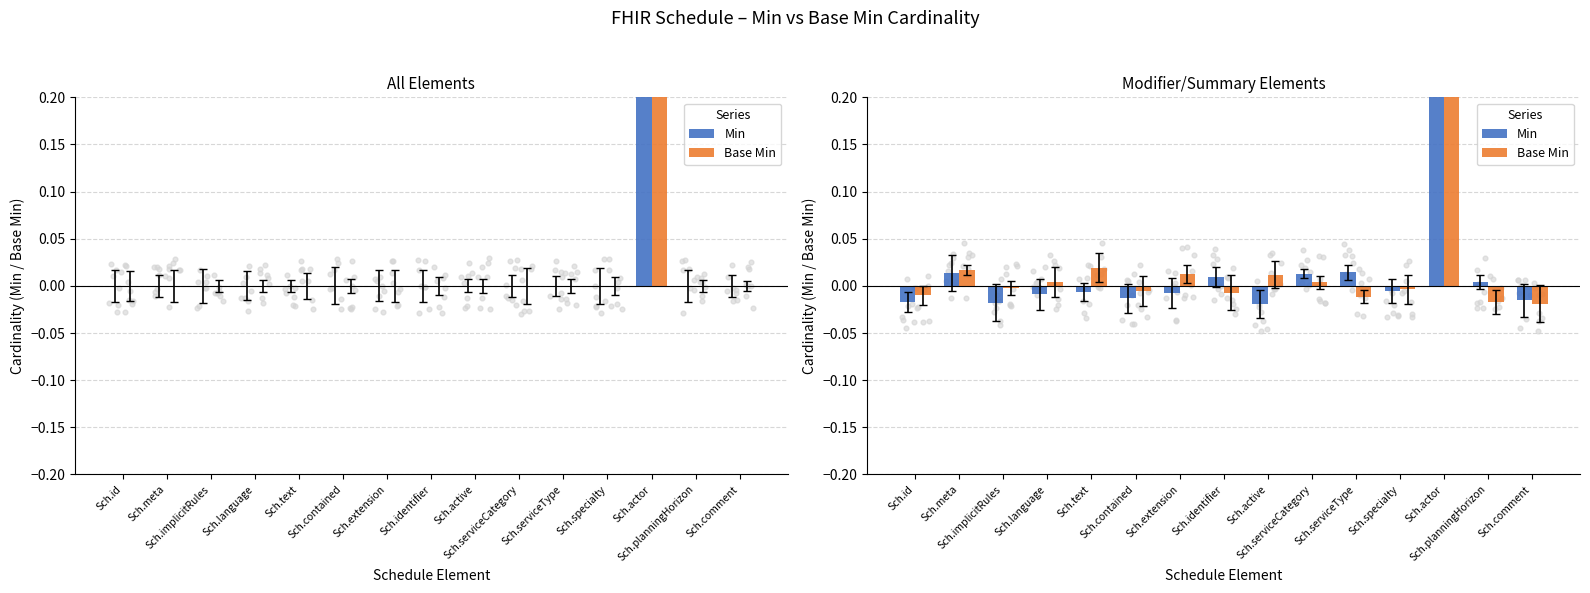

Which series reaches the minimum Y coordinate?

Min